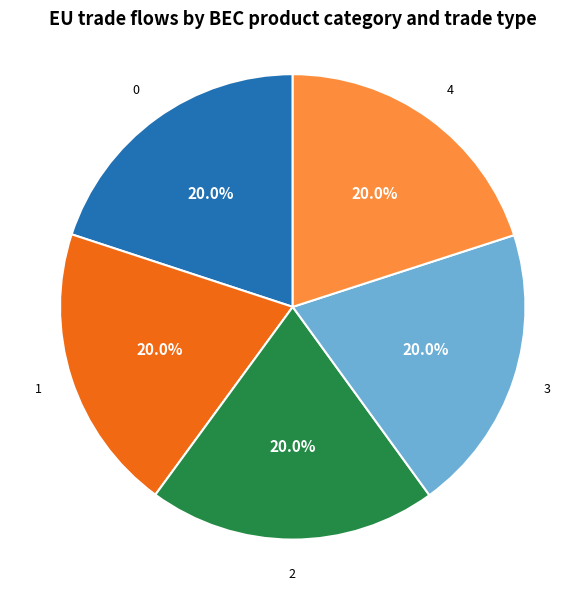

Does 0 account for over 50% of the chart?

No